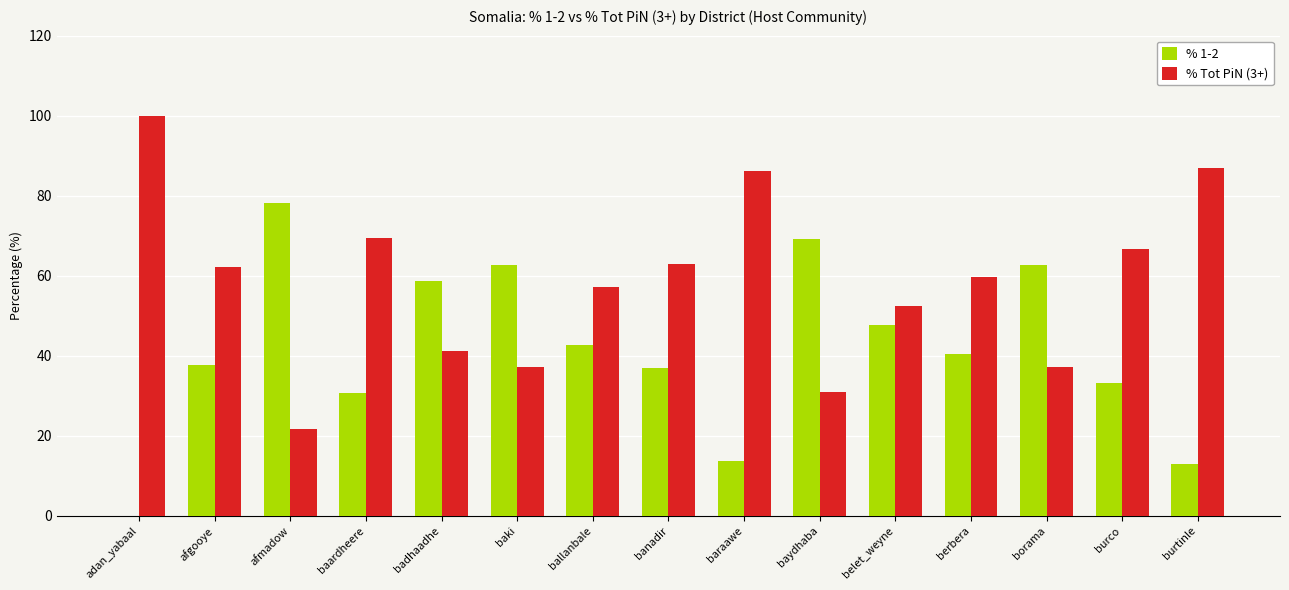

What is the total value across all series at belet_weyne?

100.0